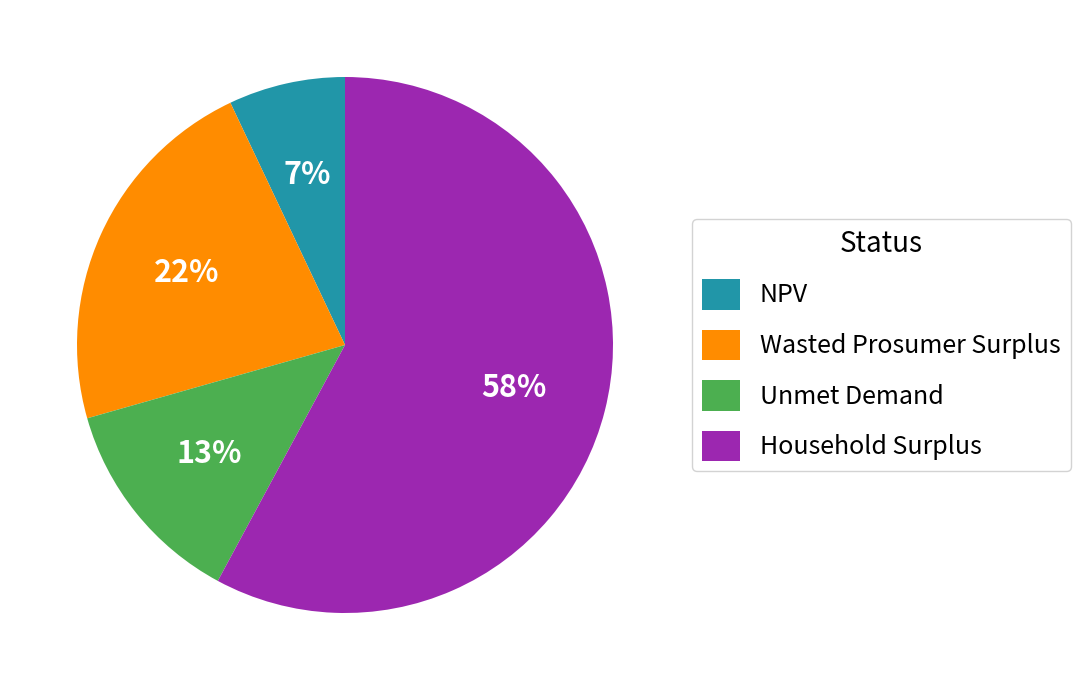

True or false: NPV accounts for 21% of the total.

False